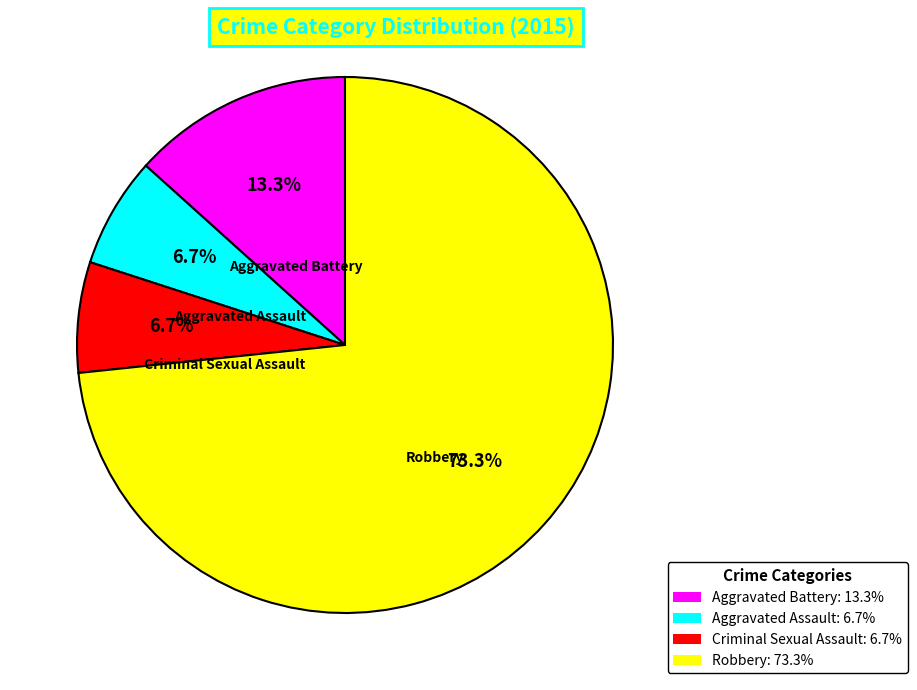

To the nearest percent, what is the average slice percentage?

25%